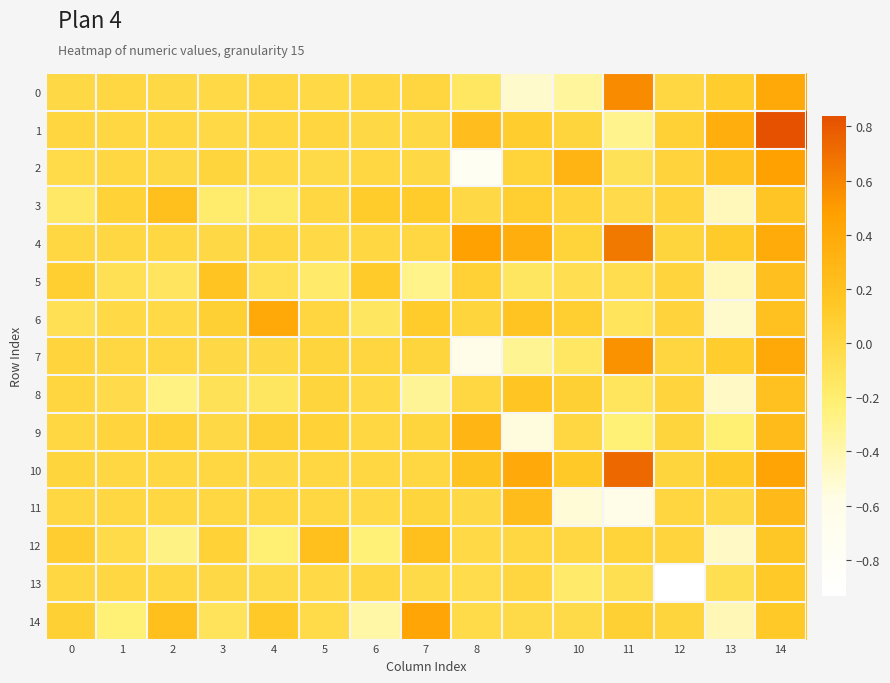

Between 12 and 14, which series saw the biggest shift?

13